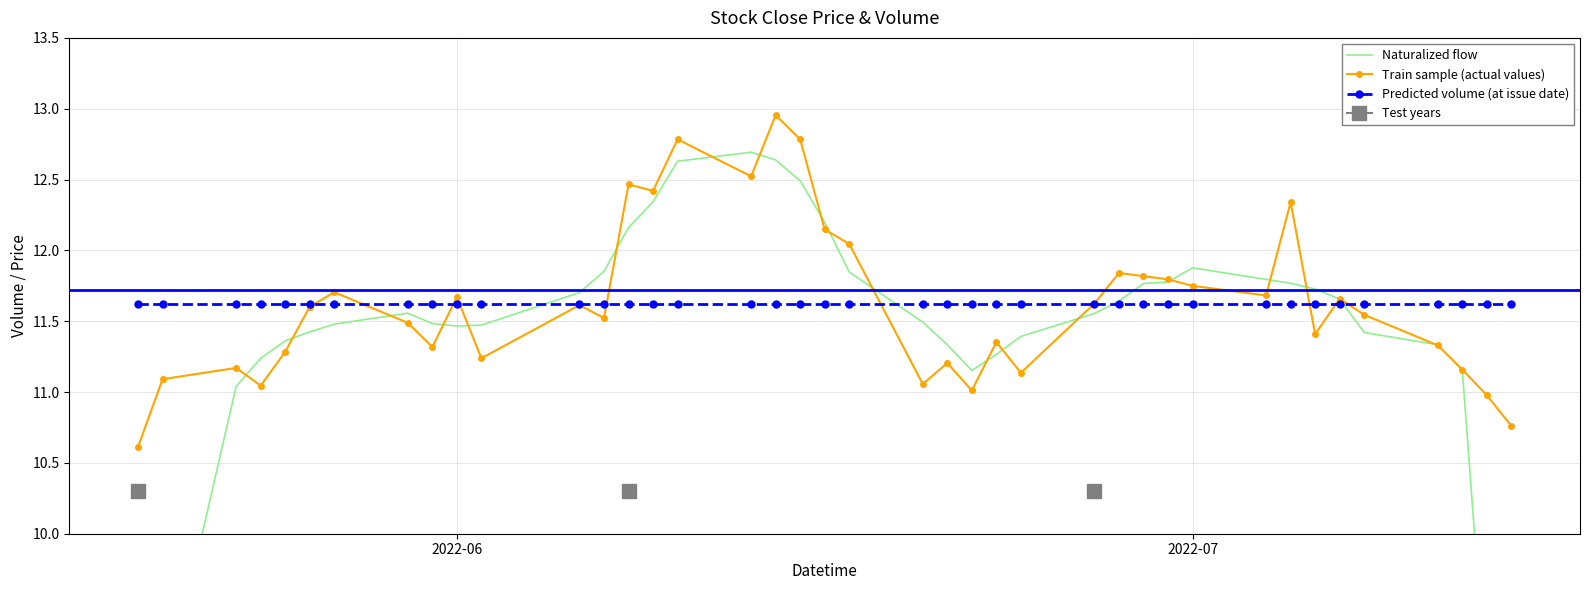

True or false: Predicted volume (at issue date) has a value of 11.6 at 2022-07.

True